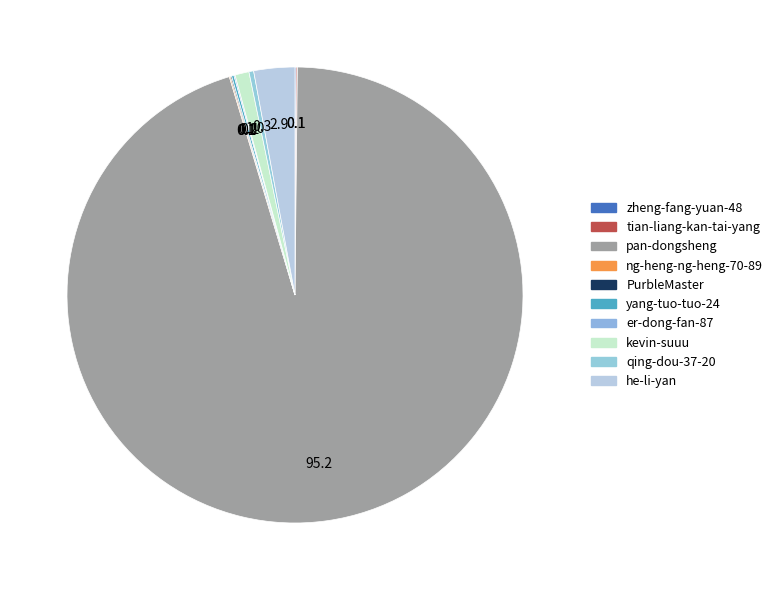

How many slices are in this pie chart?

10